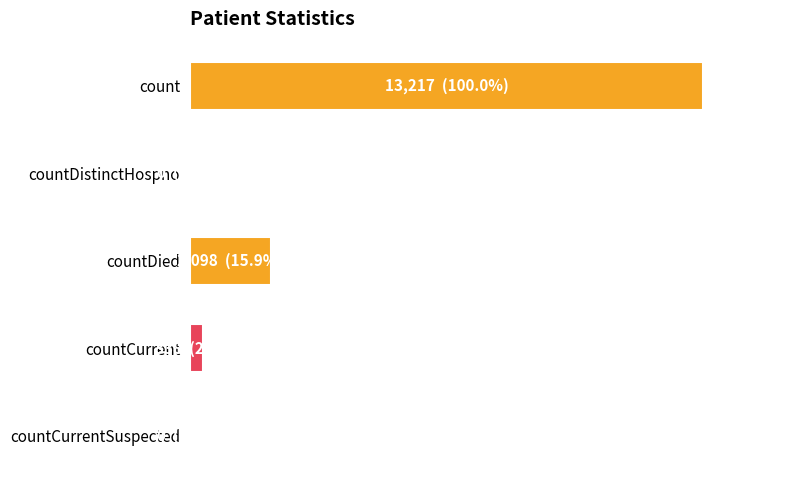

Are the bars horizontal?

Yes